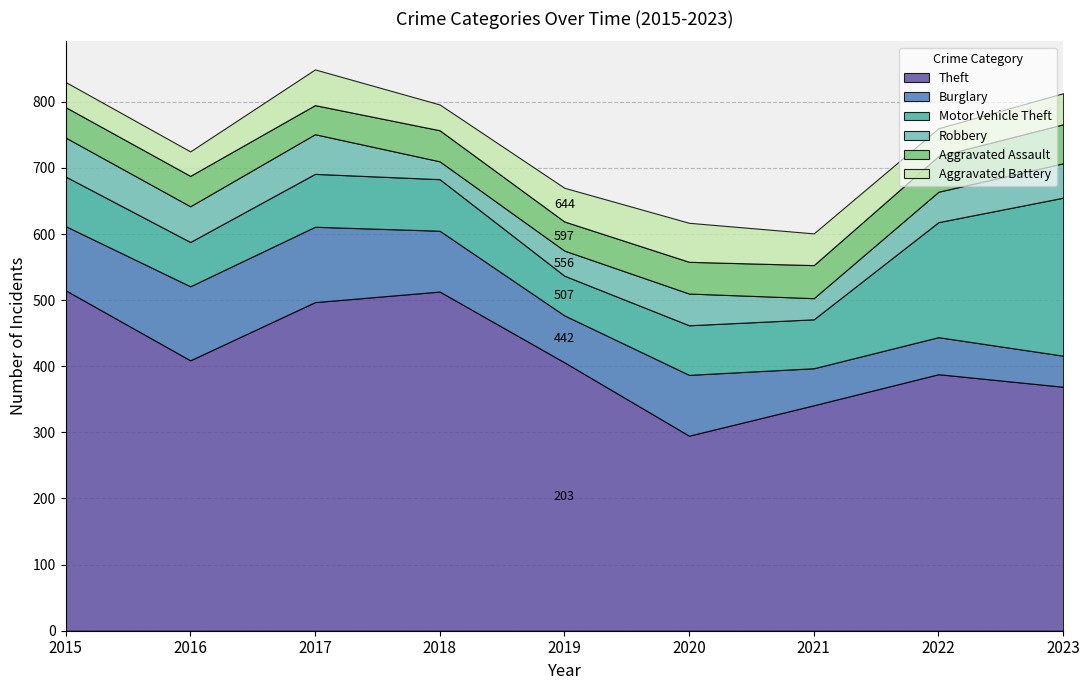

What is the difference between the maximum and minimum values in the Robbery series?

33